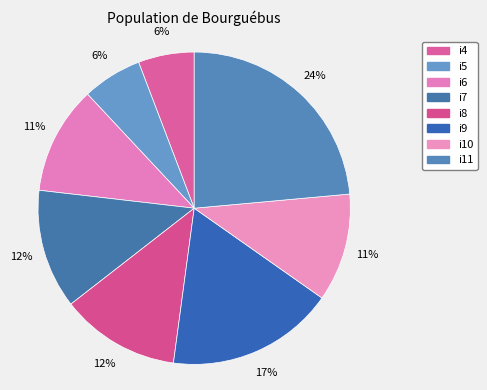

To the nearest percent, what percentage of the pie is i6?

11%